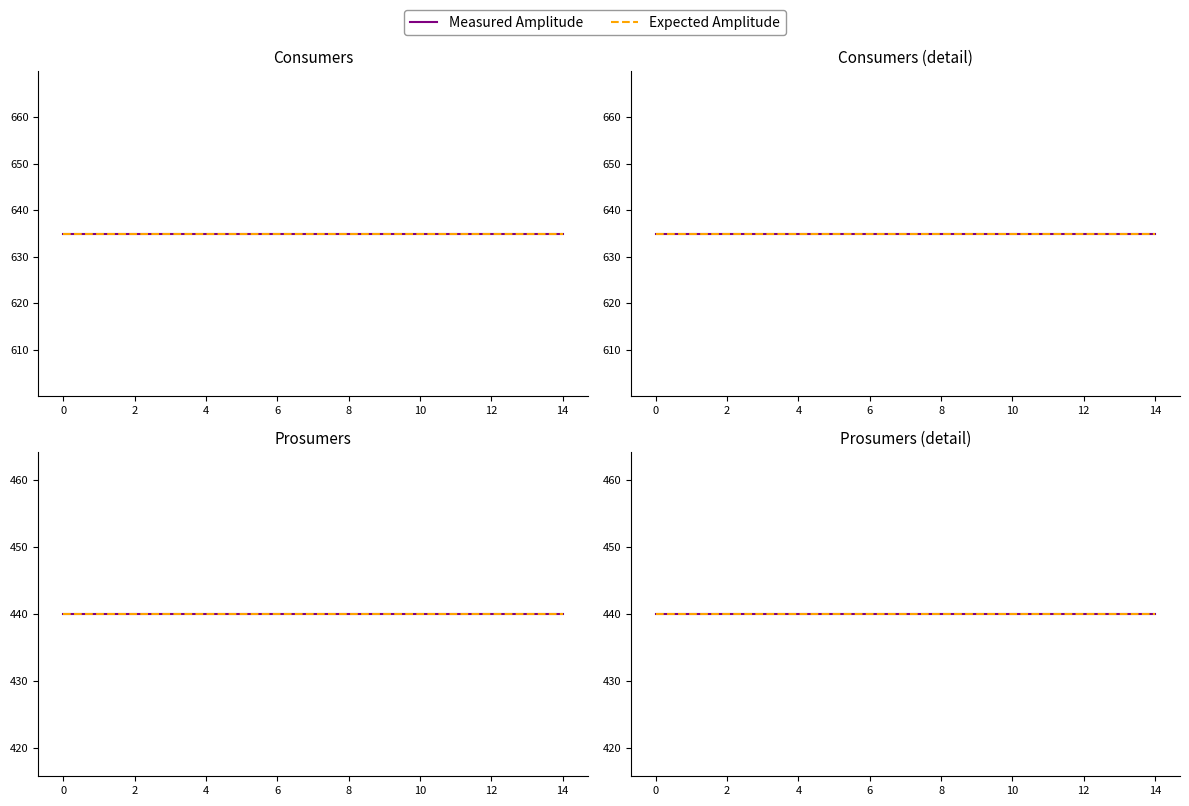

What is the value of the Consumers point at the 14th from the left?

635